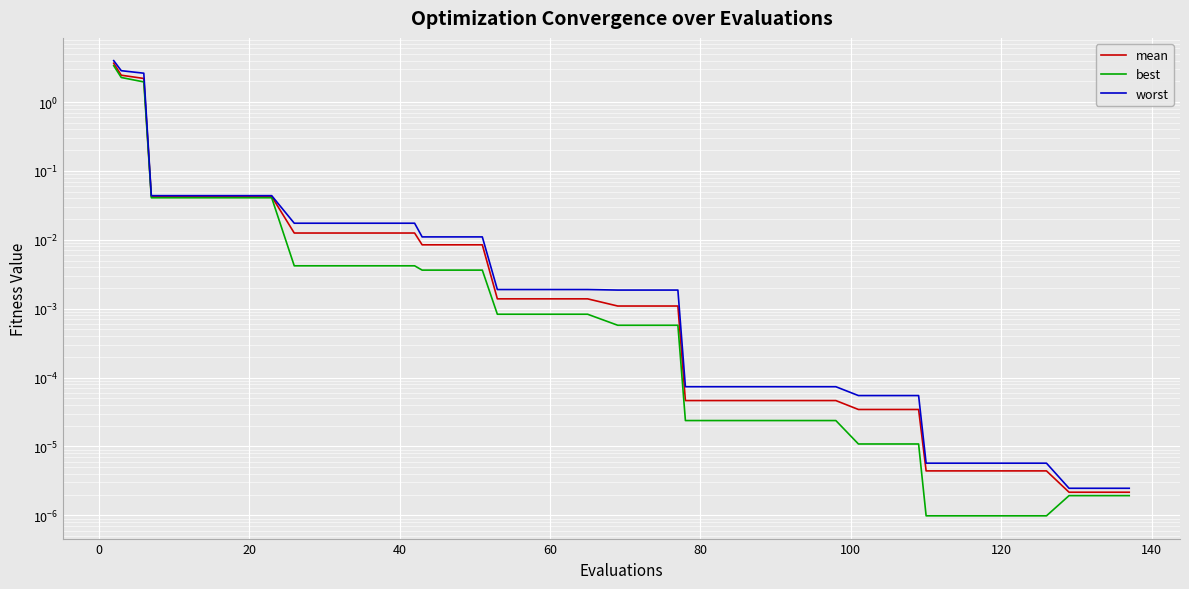

True or false: mean and best cross at least once.

False